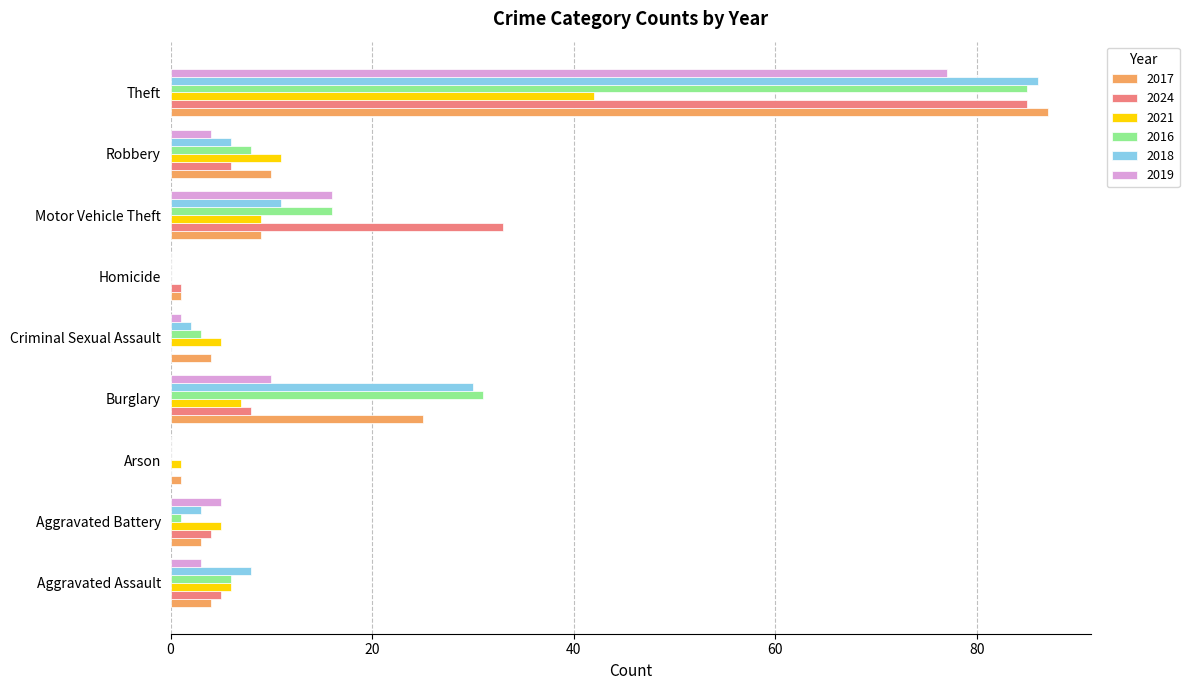

At which label does 2016 reach its peak?

Theft